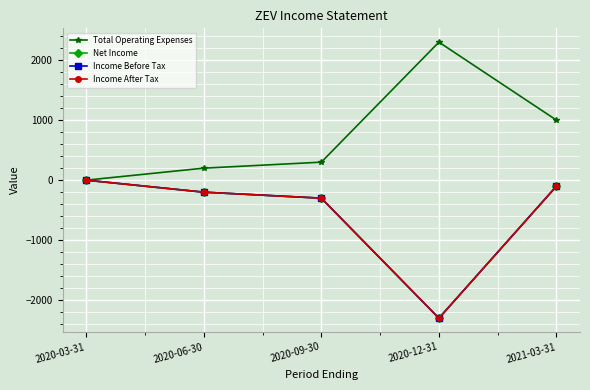

True or false: Total Operating Expenses and Income After Tax intersect in this chart.

False